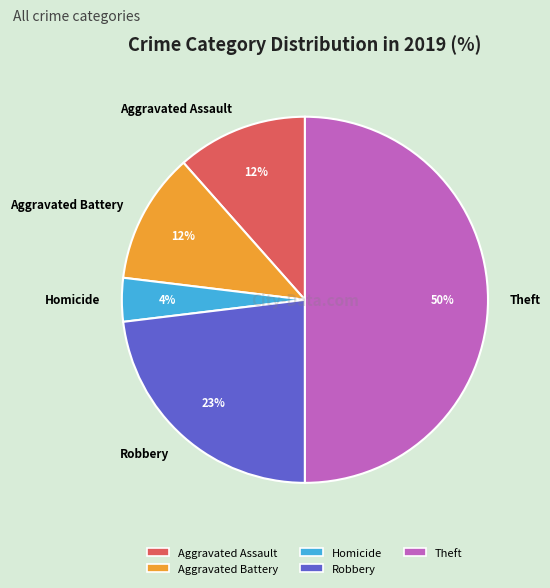

Combined, do Homicide and Robbery account for over 50%?

No